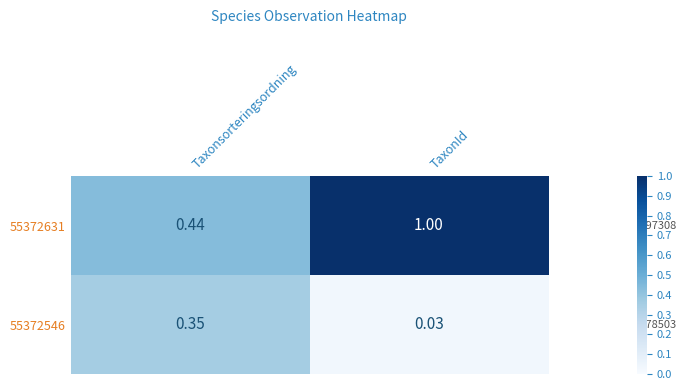

List the series in order of their peak value, lowest first.

55372546, 55372631